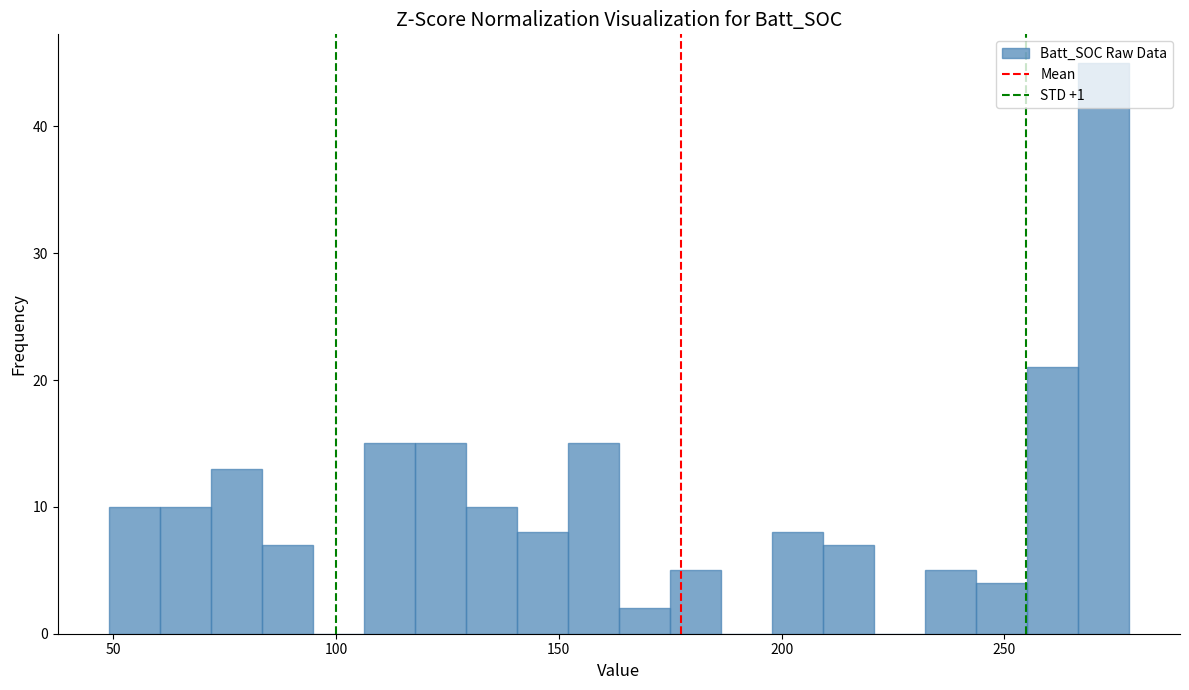

Read against the x-axis, roughly where is the centre of the tallest bar?

270